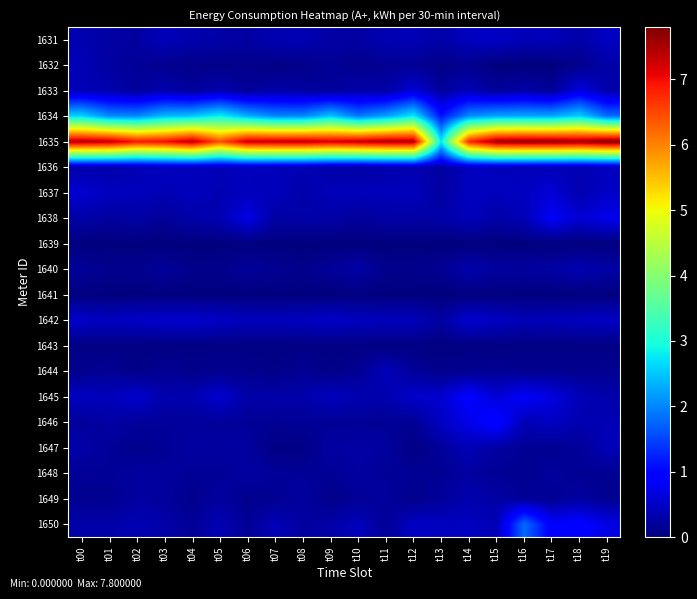

Reading left to right, extract all data points from this chart.

1631: t00=0.3	t01=0.3	t02=0.2	t03=0.4	t04=0.3	t05=0.3	t06=0.2	t07=0.4	t08=0.4	t09=0.3	t10=0.2	t11=0.4	t12=0.4	t13=0.3	t14=0.4	t15=0.5	t16=0.4	t17=0.4	t18=0.3	t19=0.5
1632: t00=0.4	t01=0.2	t02=0.2	t03=0.1	t04=0.1	t05=0.1	t06=0.1	t07=0.0	t08=0.1	t09=0.2	t10=0.1	t11=0.2	t12=0.2	t13=0.1	t14=0.1	t15=0.0	t16=0.0	t17=0.0	t18=0.1	t19=0.3
1633: t00=0.4	t01=0.3	t02=0.2	t03=0.3	t04=0.2	t05=0.3	t06=0.2	t07=0.3	t08=0.2	t09=0.2	t10=0.3	t11=0.3	t12=0.6	t13=0.2	t14=0.4	t15=0.2	t16=0.3	t17=0.2	t18=0.7	t19=0.3
1634: t00=2.6	t01=2.1	t02=2.0	t03=2.4	t04=2.5	t05=2.9	t06=2.3	t07=2.0	t08=2.0	t09=2.5	t10=1.9	t11=2.2	t12=2.8	t13=1.1	t14=2.1	t15=2.3	t16=2.3	t17=2.3	t18=2.6	t19=1.8
1635: t00=7.5	t01=7.4	t02=6.9	t03=7.0	t04=7.4	t05=6.4	t06=7.3	t07=7.4	t08=7.4	t09=7.2	t10=7.4	t11=7.5	t12=7.5	t13=2.8	t14=6.8	t15=7.6	t16=7.7	t17=7.7	t18=7.6	t19=7.8
1636: t00=0.3	t01=0.3	t02=0.4	t03=0.4	t04=0.4	t05=0.4	t06=0.4	t07=0.4	t08=0.4	t09=0.3	t10=0.3	t11=0.3	t12=0.3	t13=0.2	t14=0.4	t15=0.4	t16=0.4	t17=0.4	t18=0.4	t19=0.4
1637: t00=0.6	t01=0.4	t02=0.4	t03=0.4	t04=0.4	t05=0.4	t06=0.4	t07=0.4	t08=0.3	t09=0.4	t10=0.4	t11=0.4	t12=0.4	t13=0.2	t14=0.5	t15=0.4	t16=0.5	t17=0.6	t18=0.3	t19=0.5
1638: t00=0.3	t01=0.2	t02=0.3	t03=0.2	t04=0.3	t05=0.4	t06=0.7	t07=0.3	t08=0.3	t09=0.3	t10=0.2	t11=0.3	t12=0.3	t13=0.3	t14=0.4	t15=0.3	t16=0.4	t17=0.8	t18=0.6	t19=0.7
1639: t00=0.0	t01=0.0	t02=0.0	t03=0.0	t04=0.0	t05=0.0	t06=0.0	t07=0.0	t08=0.0	t09=0.0	t10=0.0	t11=0.0	t12=0.0	t13=0.0	t14=0.0	t15=0.0	t16=0.0	t17=0.0	t18=0.0	t19=0.0
1640: t00=0.2	t01=0.1	t02=0.1	t03=0.2	t04=0.1	t05=0.1	t06=0.2	t07=0.1	t08=0.1	t09=0.2	t10=0.3	t11=0.1	t12=0.1	t13=0.1	t14=0.3	t15=0.2	t16=0.2	t17=0.3	t18=0.4	t19=0.3
1641: t00=0.0	t01=0.0	t02=0.0	t03=0.0	t04=0.0	t05=0.0	t06=0.0	t07=0.0	t08=0.0	t09=0.0	t10=0.0	t11=0.0	t12=0.0	t13=0.0	t14=0.0	t15=0.0	t16=0.0	t17=0.0	t18=0.0	t19=0.0
1642: t00=0.5	t01=0.5	t02=0.5	t03=0.5	t04=0.5	t05=0.5	t06=0.4	t07=0.4	t08=0.4	t09=0.5	t10=0.4	t11=0.4	t12=0.4	t13=0.2	t14=0.6	t15=0.5	t16=0.4	t17=0.4	t18=0.4	t19=0.5
1643: t00=0.0	t01=0.0	t02=0.0	t03=0.0	t04=0.0	t05=0.0	t06=0.0	t07=0.0	t08=0.0	t09=0.0	t10=0.0	t11=0.0	t12=0.0	t13=0.0	t14=0.0	t15=0.0	t16=0.0	t17=0.0	t18=0.0	t19=0.0
1644: t00=0.1	t01=0.2	t02=0.1	t03=0.2	t04=0.1	t05=0.1	t06=0.1	t07=0.1	t08=0.2	t09=0.1	t10=0.2	t11=0.4	t12=0.2	t13=0.1	t14=0.1	t15=0.1	t16=0.1	t17=0.1	t18=0.1	t19=0.1
1645: t00=0.4	t01=0.4	t02=0.6	t03=0.3	t04=0.3	t05=0.6	t06=0.3	t07=0.3	t08=0.3	t09=0.4	t10=0.3	t11=0.3	t12=0.5	t13=0.5	t14=0.9	t15=0.6	t16=0.8	t17=0.7	t18=0.4	t19=0.3
1646: t00=0.2	t01=0.3	t02=0.2	t03=0.2	t04=0.2	t05=0.2	t06=0.2	t07=0.2	t08=0.2	t09=0.2	t10=0.2	t11=0.2	t12=0.2	t13=0.5	t14=0.7	t15=1.0	t16=0.4	t17=0.5	t18=0.3	t19=0.4
1647: t00=0.3	t01=0.2	t02=0.1	t03=0.2	t04=0.2	t05=0.2	t06=0.2	t07=0.0	t08=0.1	t09=0.2	t10=0.3	t11=0.2	t12=0.0	t13=0.2	t14=0.4	t15=0.2	t16=0.2	t17=0.1	t18=0.2	t19=0.4
1648: t00=0.2	t01=0.2	t02=0.2	t03=0.2	t04=0.2	t05=0.2	t06=0.2	t07=0.2	t08=0.2	t09=0.2	t10=0.2	t11=0.2	t12=0.2	t13=0.1	t14=0.2	t15=0.2	t16=0.1	t17=0.2	t18=0.1	t19=0.1
1649: t00=0.1	t01=0.1	t02=0.2	t03=0.2	t04=0.1	t05=0.2	t06=0.1	t07=0.1	t08=0.2	t09=0.1	t10=0.2	t11=0.2	t12=0.1	t13=0.2	t14=0.3	t15=0.3	t16=0.2	t17=0.1	t18=0.2	t19=0.1
1650: t00=0.3	t01=0.3	t02=0.4	t03=0.3	t04=0.2	t05=0.4	t06=0.2	t07=0.4	t08=0.2	t09=0.3	t10=0.4	t11=0.2	t12=0.5	t13=0.4	t14=0.4	t15=0.4	t16=1.8	t17=0.9	t18=1.0	t19=0.7